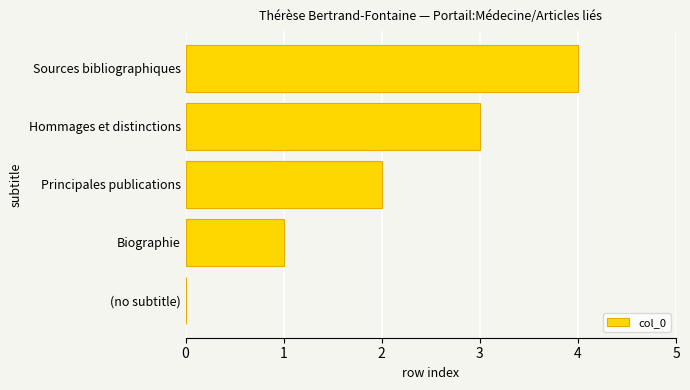

Is it true that the value at (no subtitle) is -2?

False